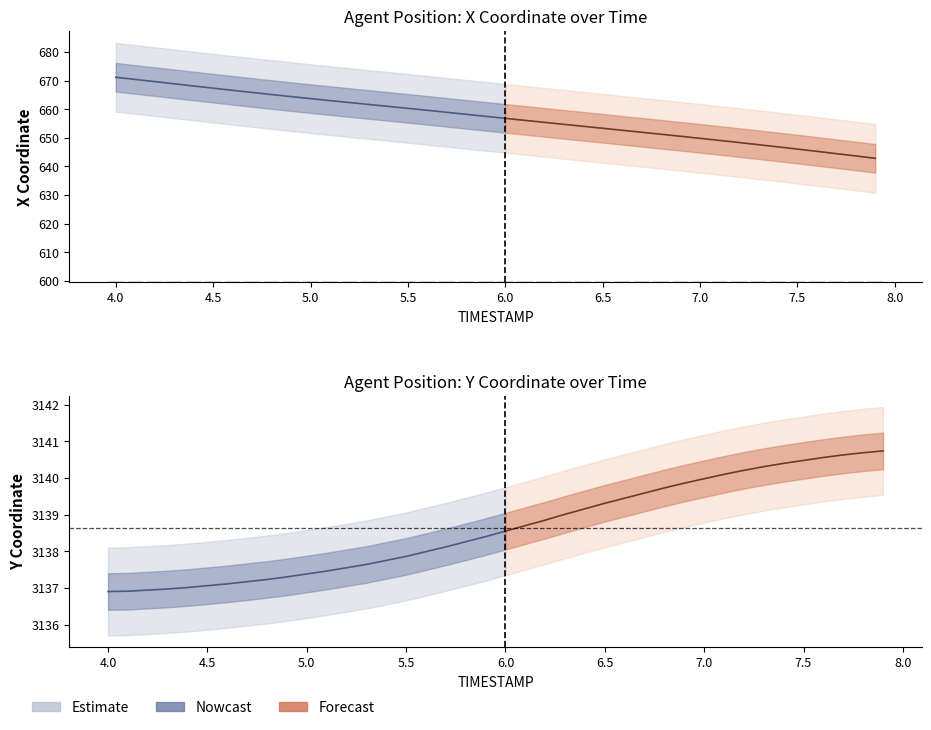

Reading left to right, extract all data points from this chart.

X: 4.0=671.1	4.1=670.4	4.2=669.6	4.3=668.9	4.4=668.1	4.5=667.3	4.6=666.6	4.7=665.8	4.8=665.1	4.9=664.4	5.0=663.7	5.1=663.0	5.2=662.3	5.3=661.6	5.4=661.0	5.5=660.3	5.6=659.6	5.7=658.9	5.8=658.2	5.9=657.5	6.0=656.8	6.1=656.1	6.2=655.4	6.3=654.7	6.4=654.0	6.5=653.3	6.6=652.6	6.7=651.9	6.8=651.2	6.9=650.5	7.0=649.8	7.1=649.1	7.2=648.3	7.3=647.6	7.4=646.8	7.5=646.1	7.6=645.3	7.7=644.5	7.8=643.7	7.9=642.8
Y: 4.0=3136.9	4.1=3136.9	4.2=3136.9	4.3=3137.0	4.4=3137.0	4.5=3137.1	4.6=3137.1	4.7=3137.2	4.8=3137.2	4.9=3137.3	5.0=3137.4	5.1=3137.5	5.2=3137.6	5.3=3137.6	5.4=3137.8	5.5=3137.9	5.6=3138.0	5.7=3138.1	5.8=3138.3	5.9=3138.4	6.0=3138.6	6.1=3138.7	6.2=3138.8	6.3=3139.0	6.4=3139.2	6.5=3139.3	6.6=3139.4	6.7=3139.6	6.8=3139.7	6.9=3139.9	7.0=3140.0	7.1=3140.1	7.2=3140.2	7.3=3140.3	7.4=3140.4	7.5=3140.5	7.6=3140.6	7.7=3140.6	7.8=3140.7	7.9=3140.7
REF_xmin: 4.0=600.0	4.1=600.0	4.2=600.0	4.3=600.0	4.4=600.0	4.5=600.0	4.6=600.0	4.7=600.0	4.8=600.0	4.9=600.0	5.0=600.0	5.1=600.0	5.2=600.0	5.3=600.0	5.4=600.0	5.5=600.0	5.6=600.0	5.7=600.0	5.8=600.0	5.9=600.0	6.0=600.0	6.1=600.0	6.2=600.0	6.3=600.0	6.4=600.0	6.5=600.0	6.6=600.0	6.7=600.0	6.8=600.0	6.9=600.0	7.0=600.0	7.1=600.0	7.2=600.0	7.3=600.0	7.4=600.0	7.5=600.0	7.6=600.0	7.7=600.0	7.8=600.0	7.9=600.0